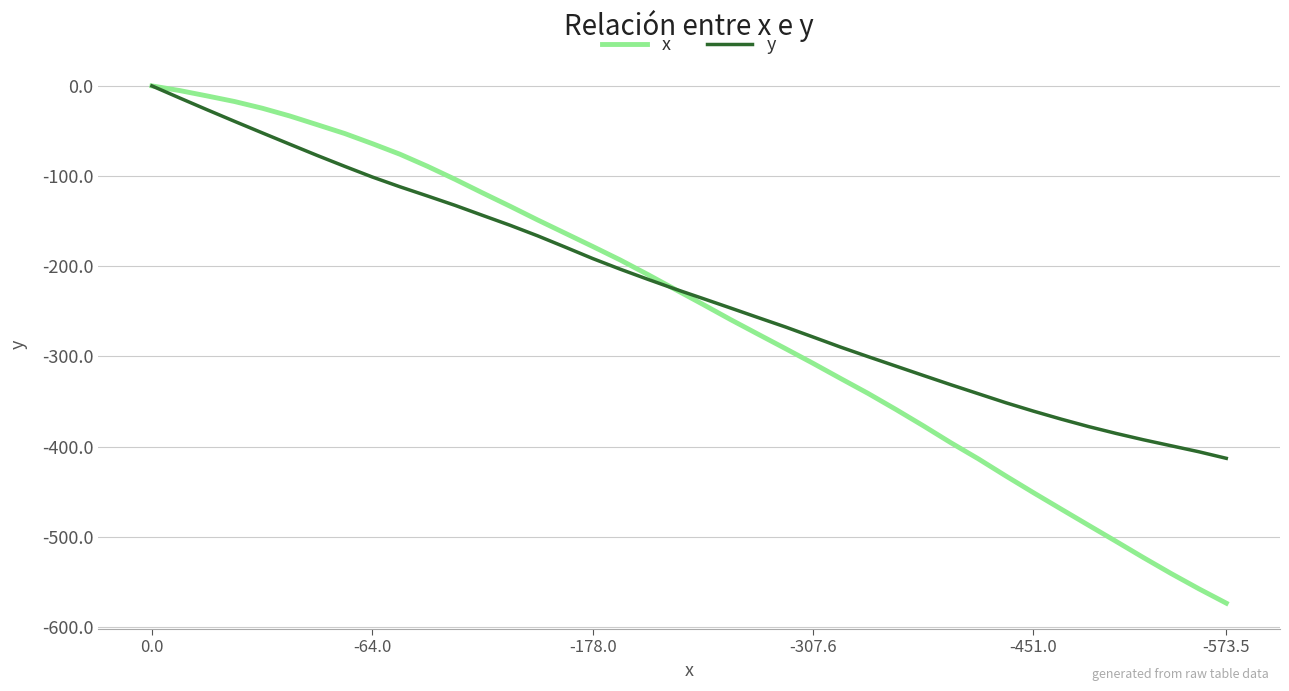

True or false: x has more than 0 points higher than both neighbors.

False